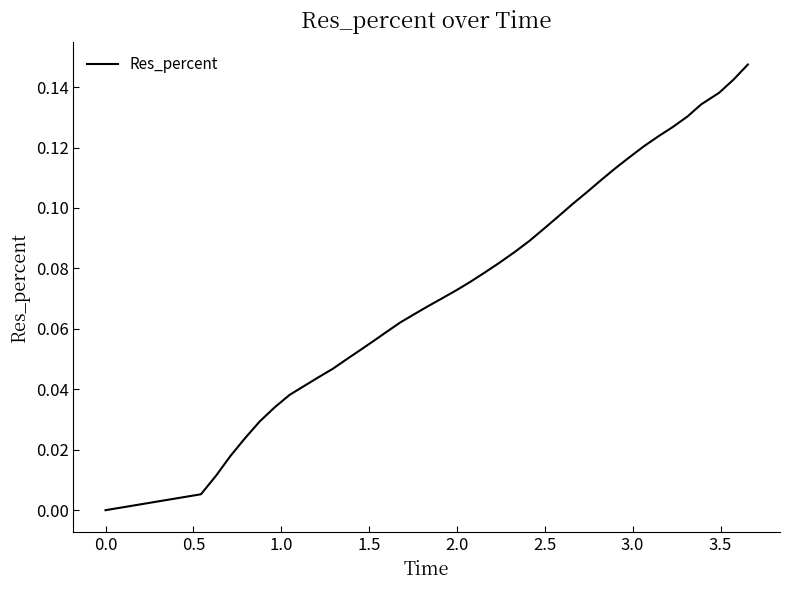

Is this an area chart (filled region under the line)?

No